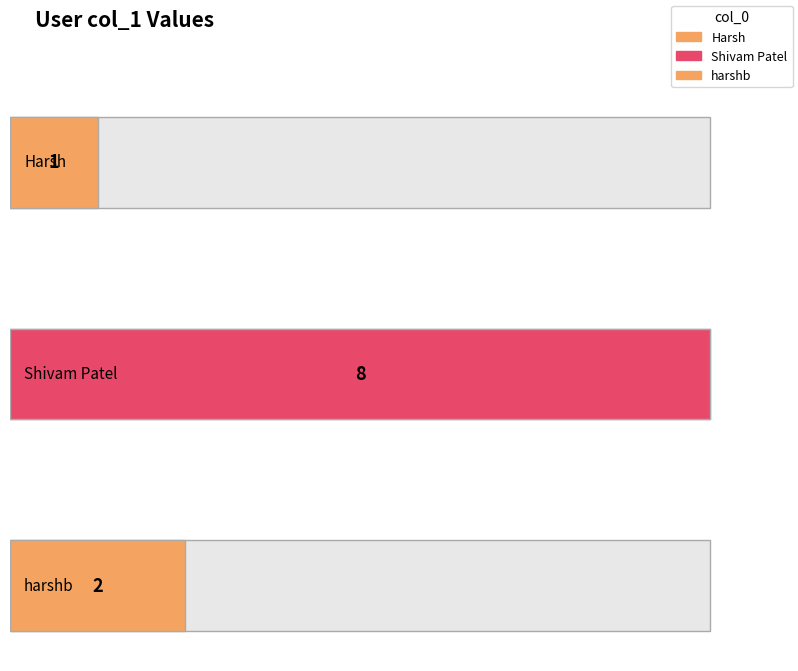

What is the value of the 2nd bar from the left?

8